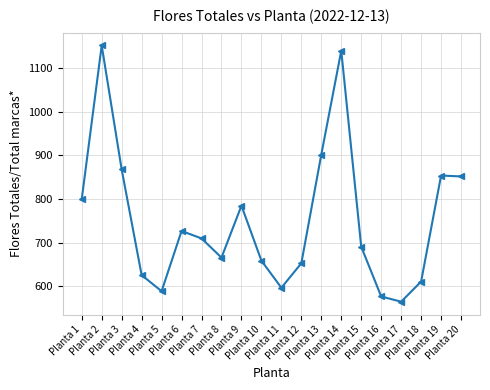

The chart shows a value of 977 at Planta 7. True or false?

False